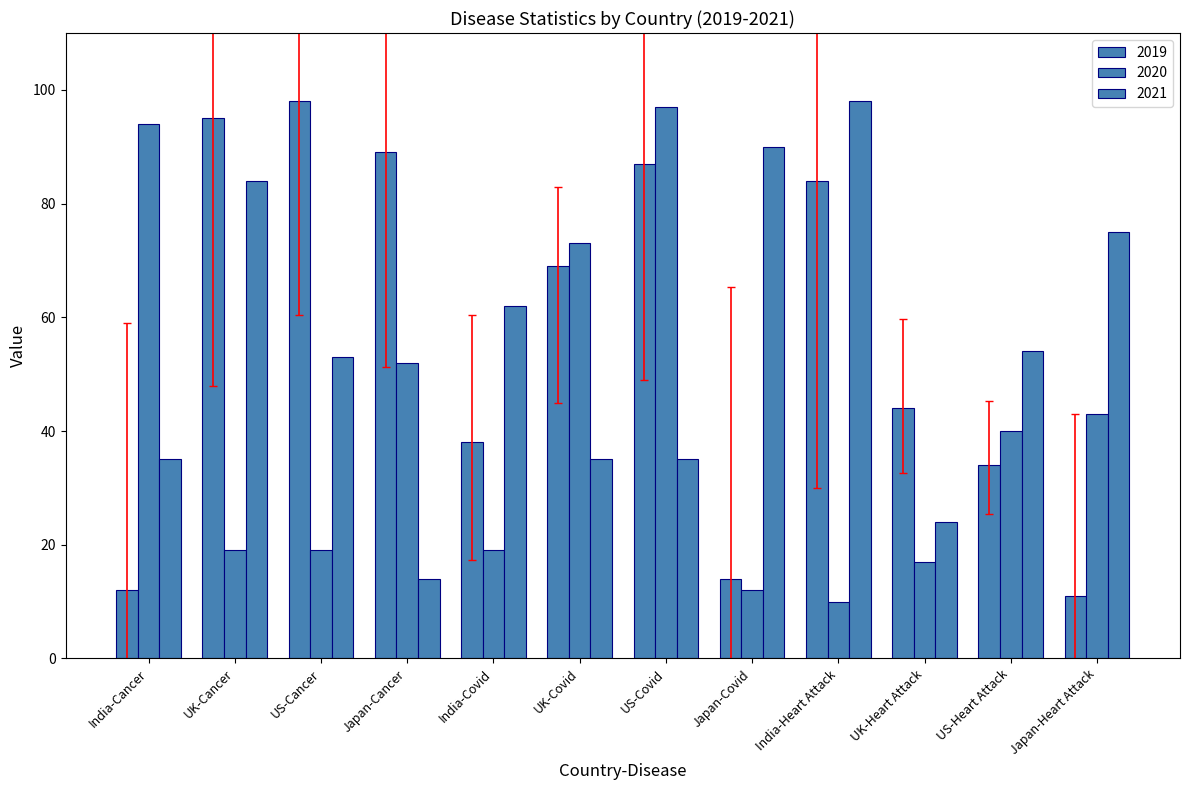

What is the label of the 2nd bar from the left?

UK-Cancer